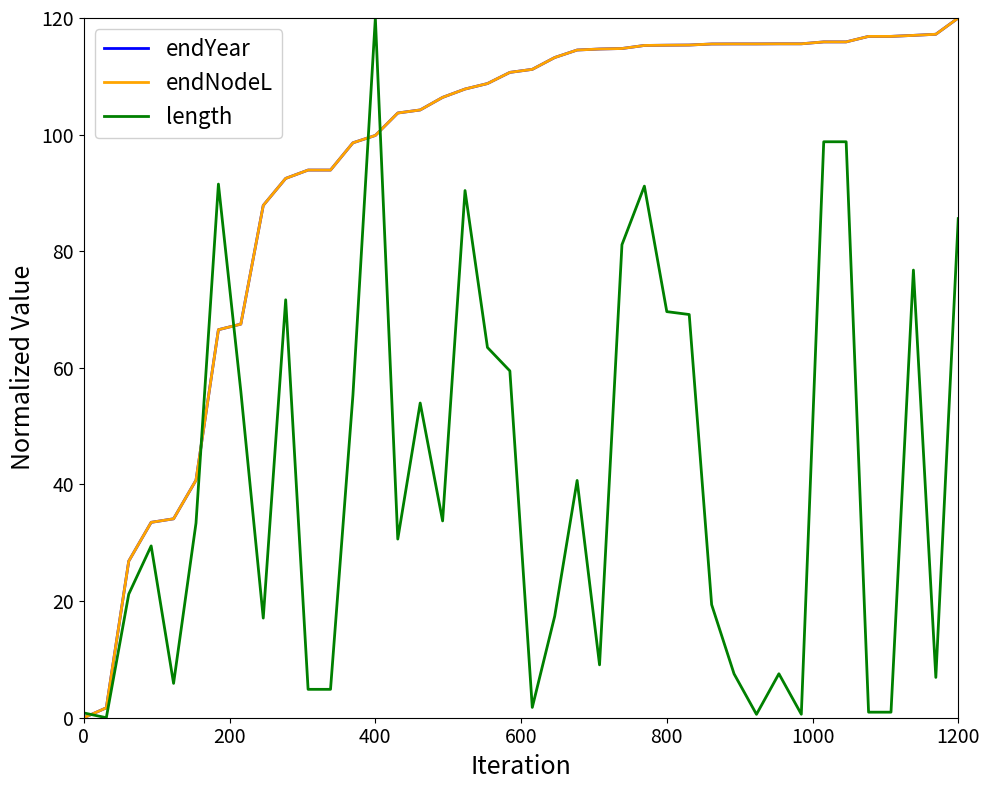

Which category has the highest value in the length series?

400